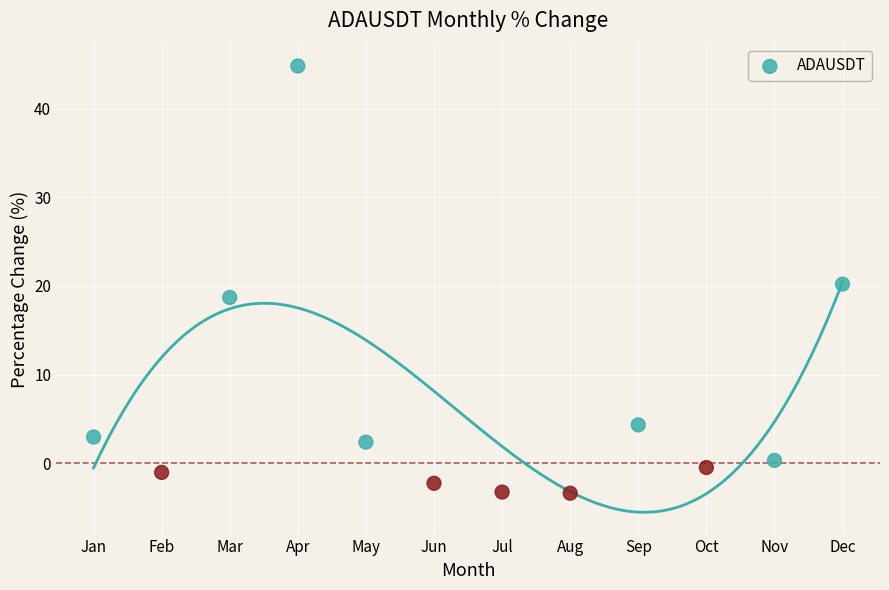

What is the average Y value?

6.9